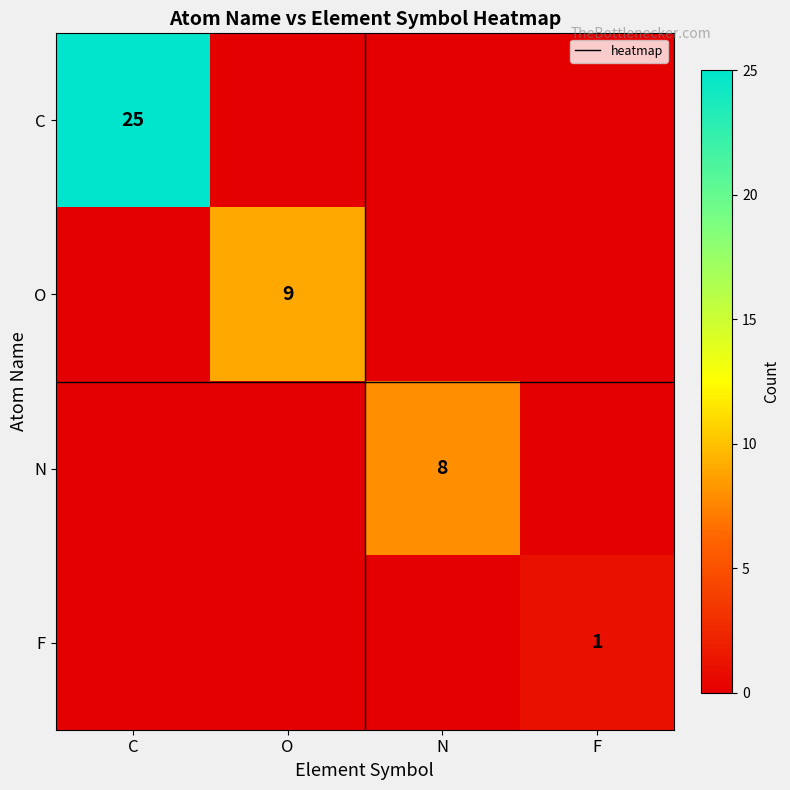

At which category does the chart reach its minimum across all series?

O